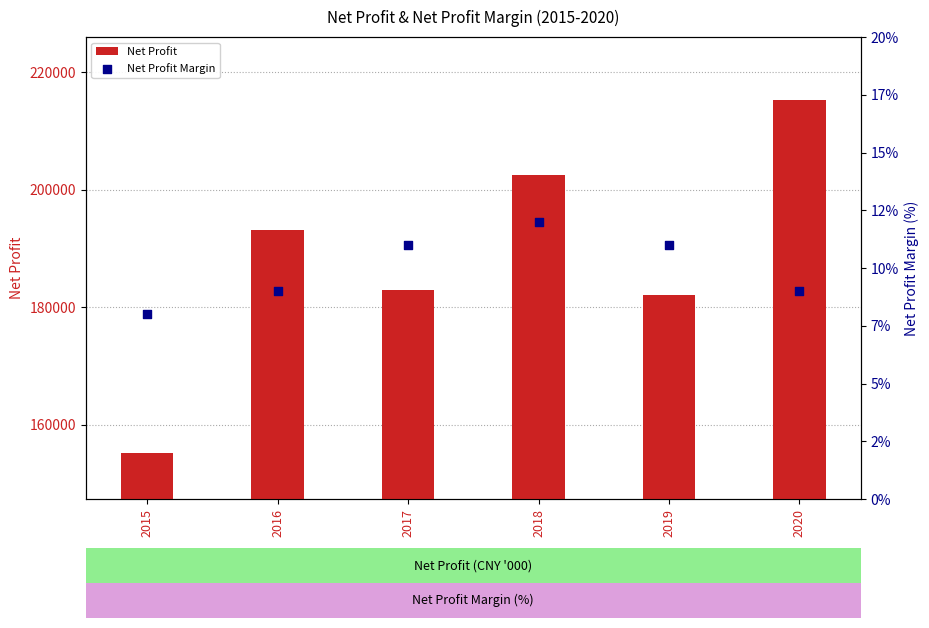

At which category is the sum across all series the highest?

2020